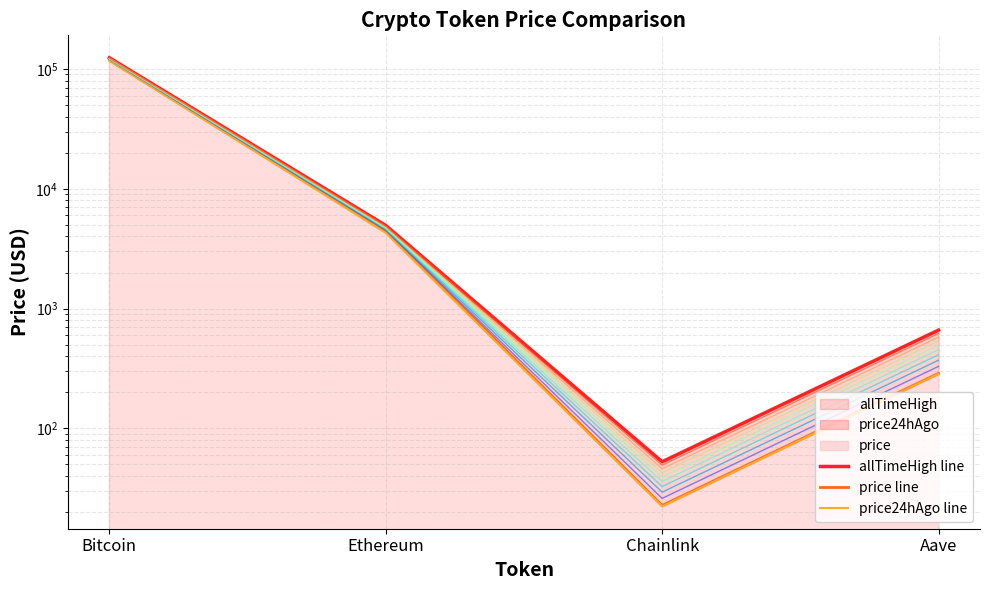

What is the average value of the price24hAgo series?

30378.1